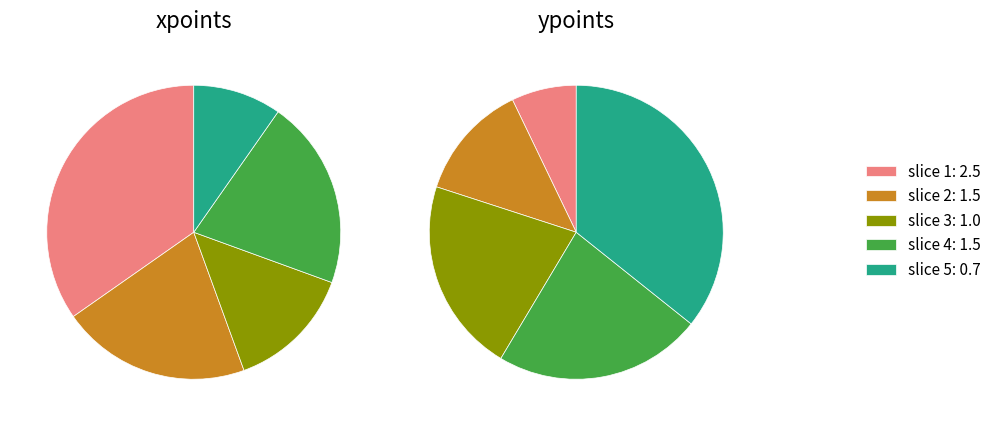

What portion of the pie excludes 1.5?

79.2%